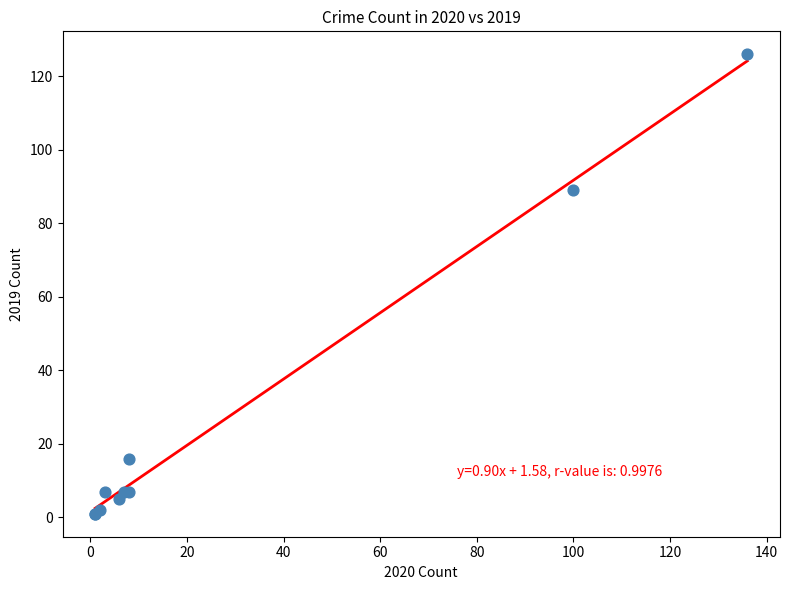

What Y value in the scatter plot is closest to 63?

89